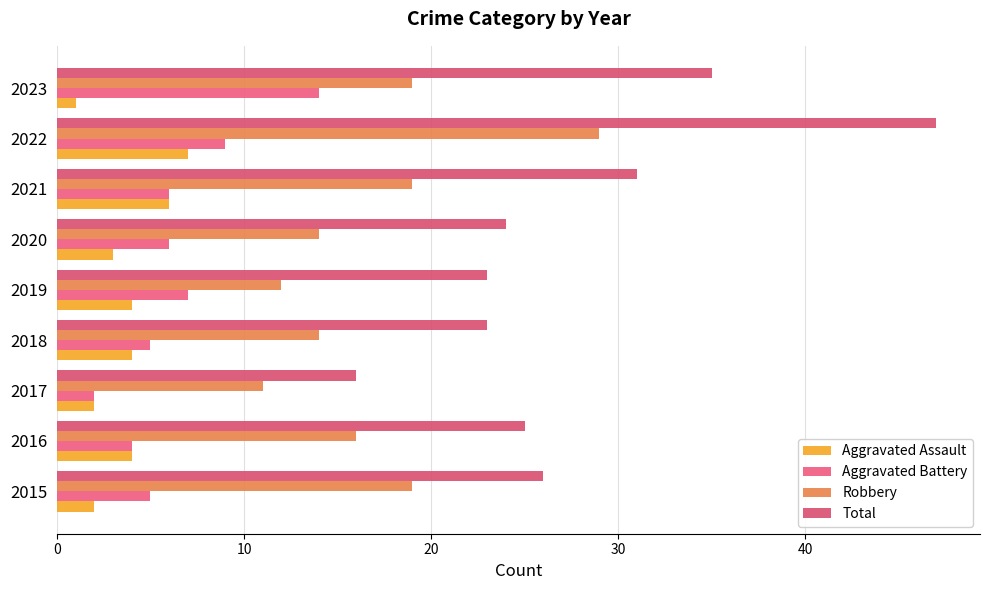

How many distinct data groups are displayed?

4